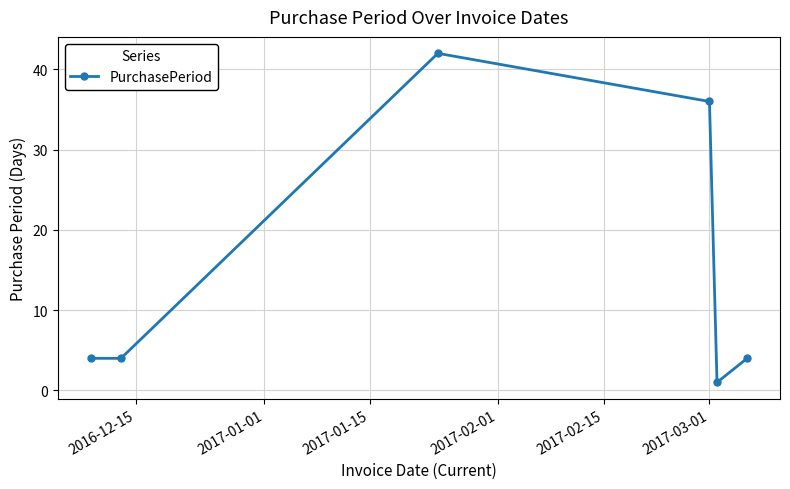

What is the sum of all values?

91